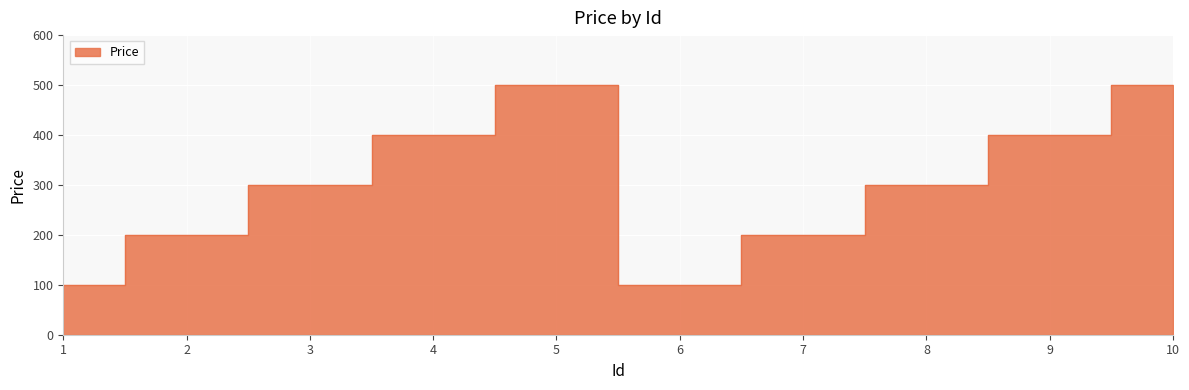

What is the greatest value displayed?

500